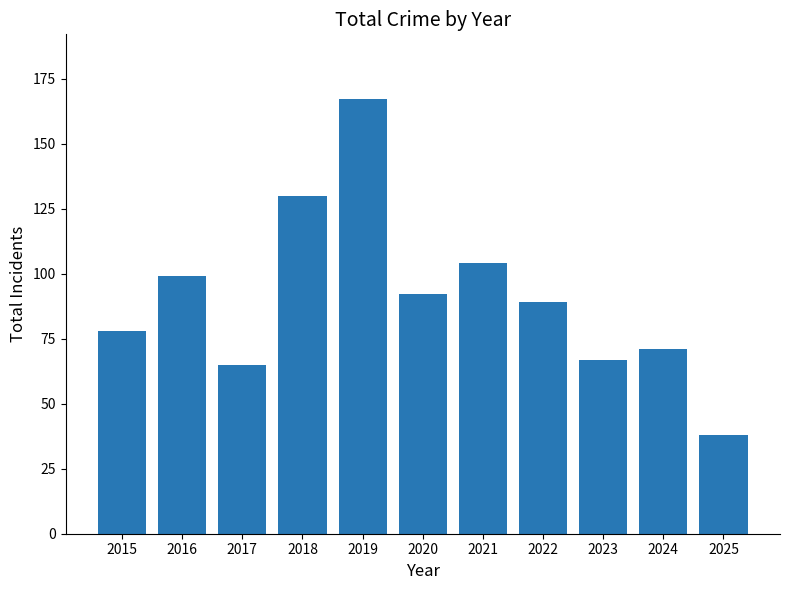

Approximately how many times larger is the value at 2015 compared to 2022?

0.9